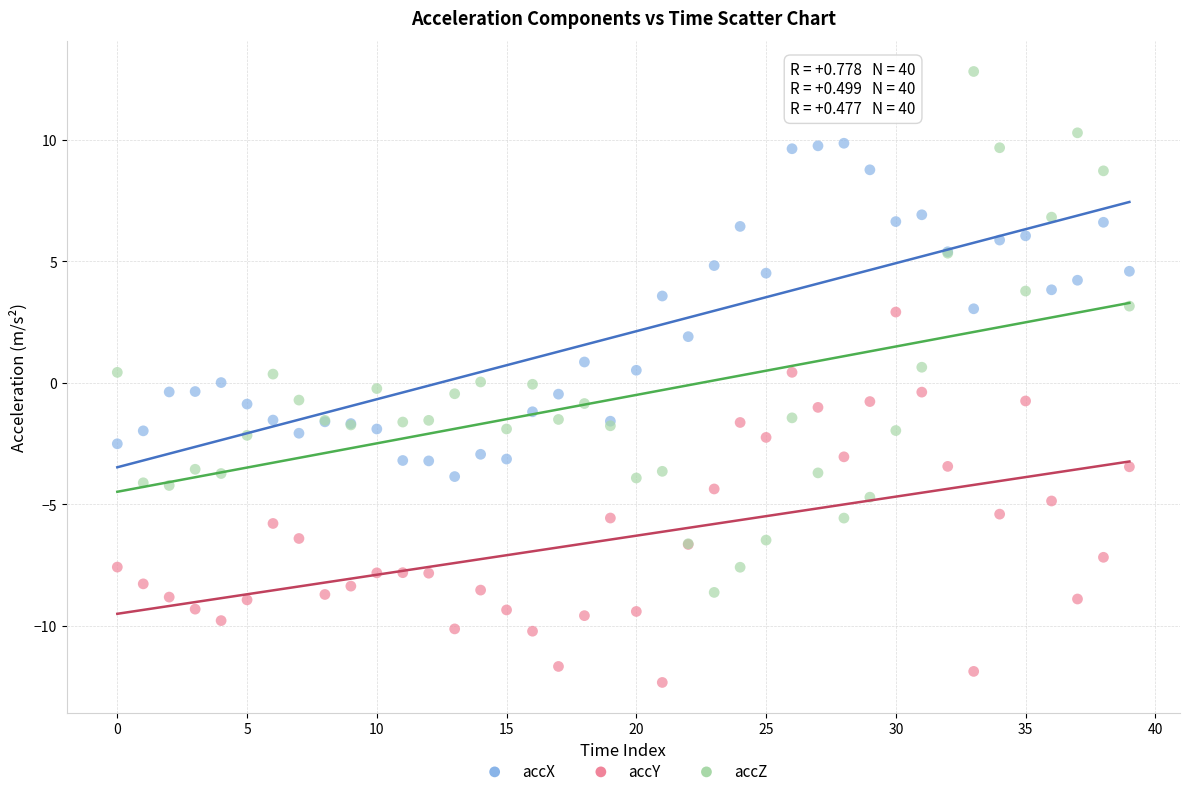

Which series reaches the maximum Y coordinate?

accZ